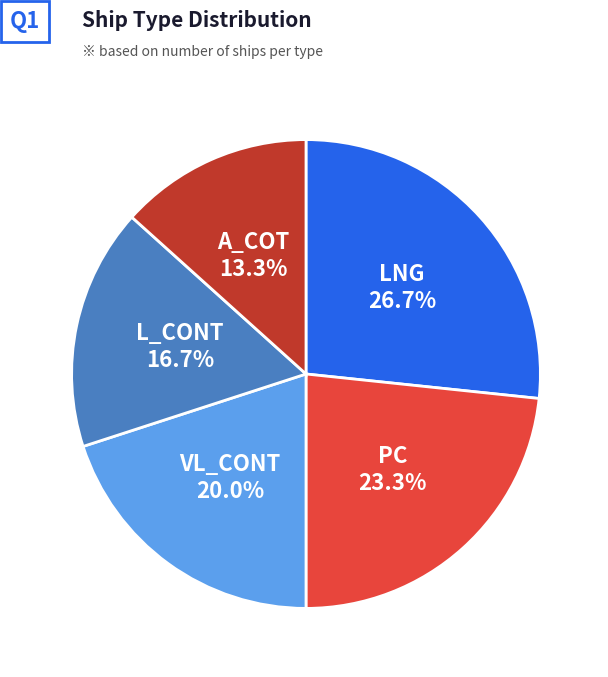

Is VL_CONT the majority of the pie?

No